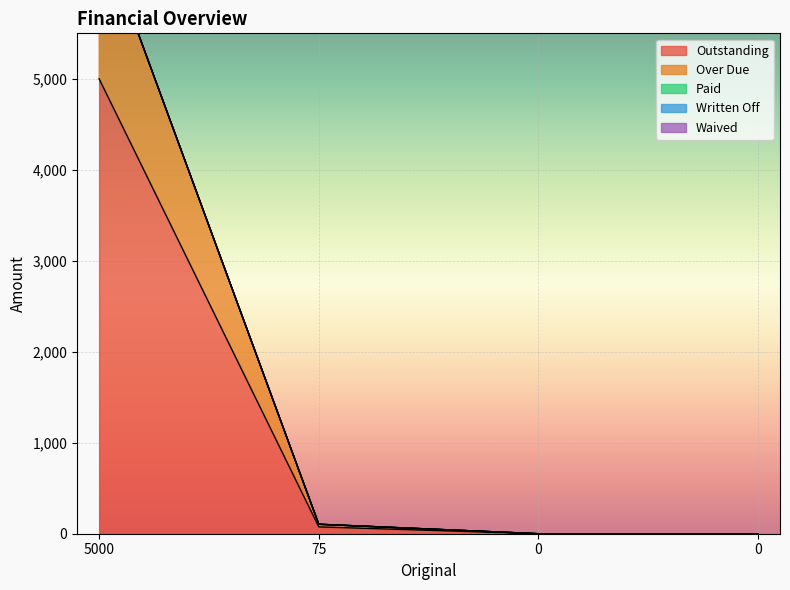

How many lines are shown in the chart?

5